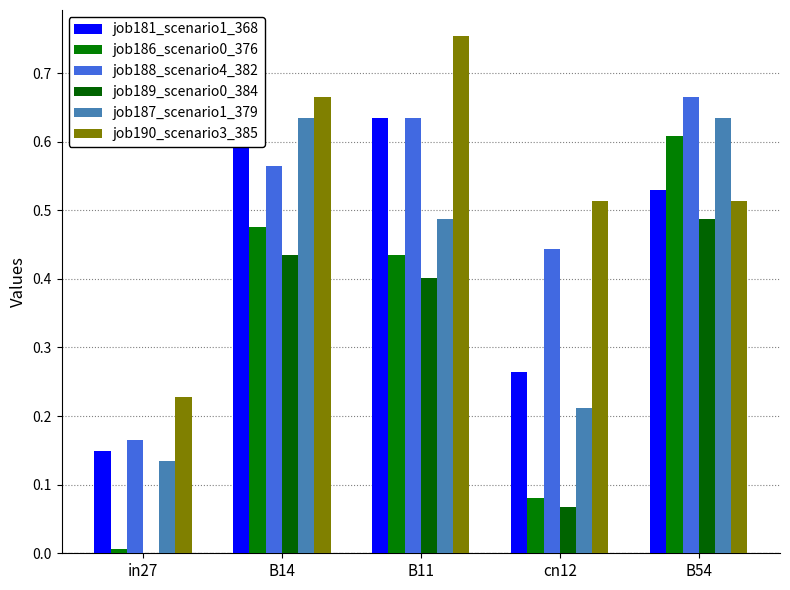

Which series has the largest total across all categories?

job190_scenario3_385